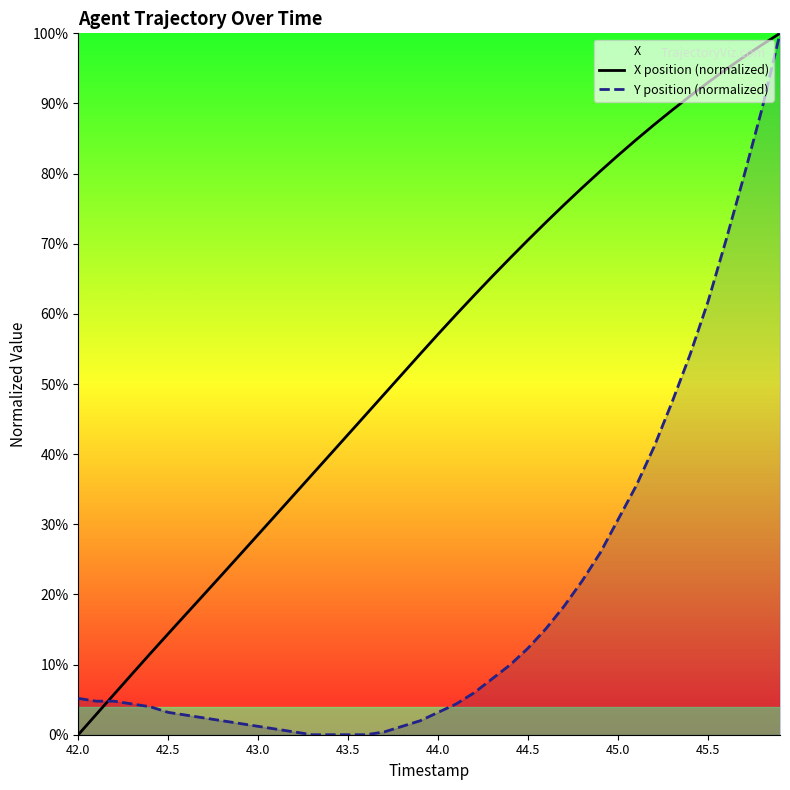

After their last crossing, which series has the higher values: Y position (normalized) or X position (normalized)?

X position (normalized)